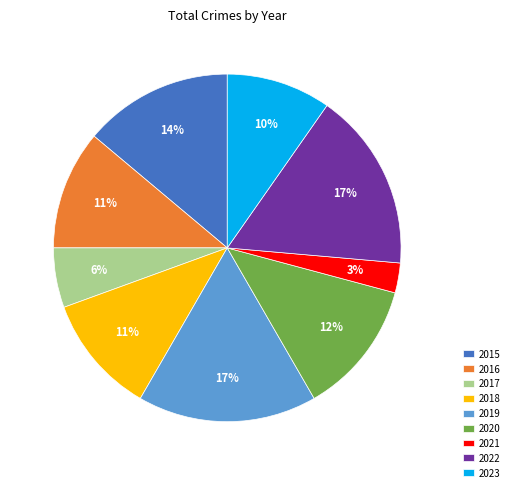

How many segments does this pie chart have?

9